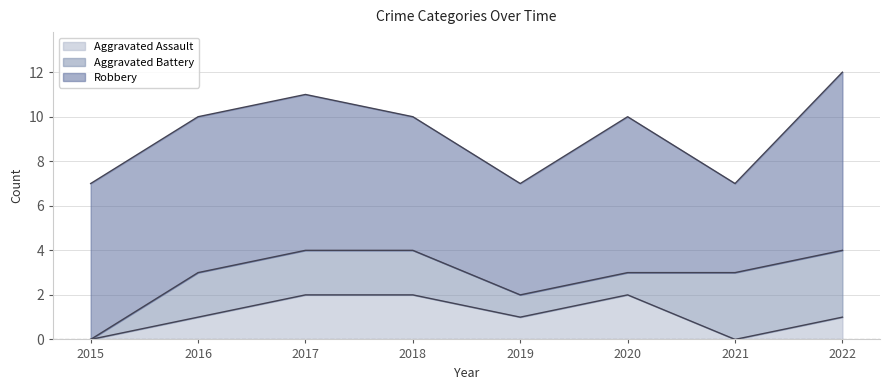

After their last crossing, which series has the higher values: Aggravated Assault or Aggravated Battery?

Aggravated Battery